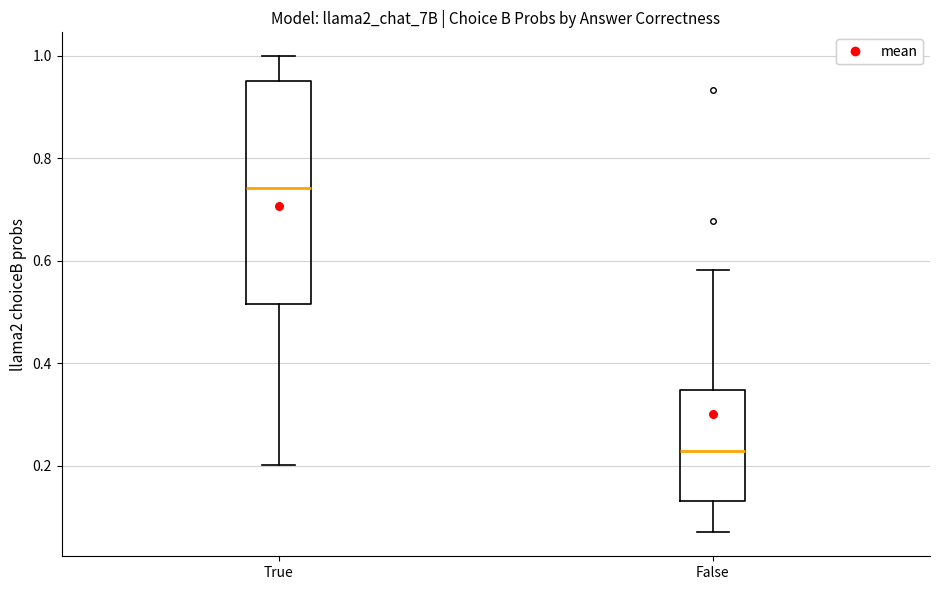

Reading left to right, read every box against the y-axis: the position of its median line, the range the box covers, and the ends of its whiskers. The values are not printed on the chart, so give them approximately, as read against the axis.

True: median 0.74, box 0.52 to 0.94, whiskers 0.20 to 1.00
False: median 0.22, box 0.14 to 0.34, whiskers 0.06 to 0.58